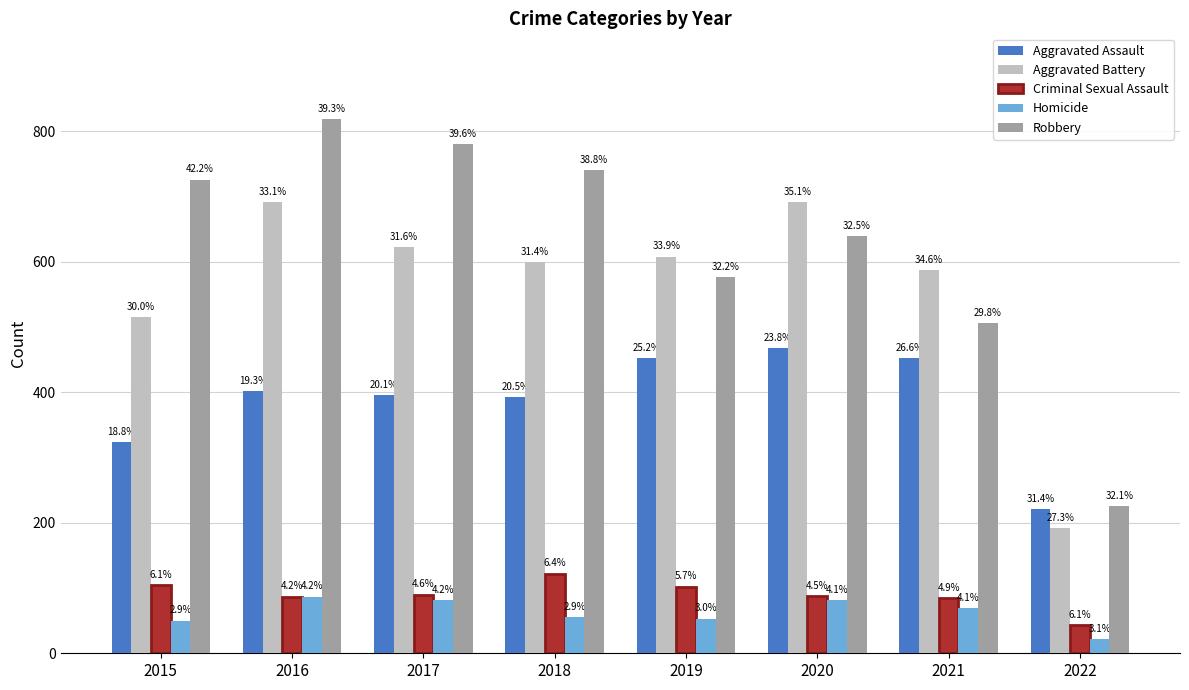

Are the bars horizontal?

No